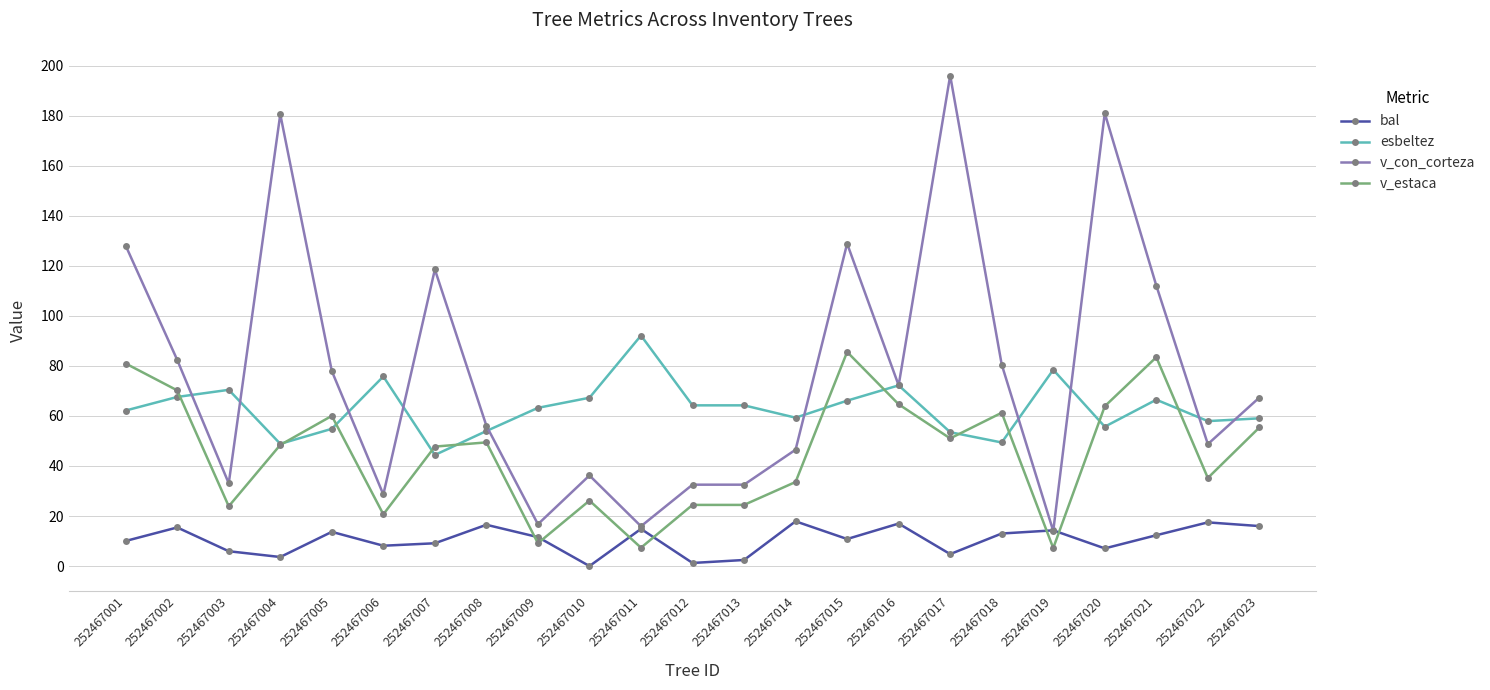

What is the total value across all series at 252467014?

157.3